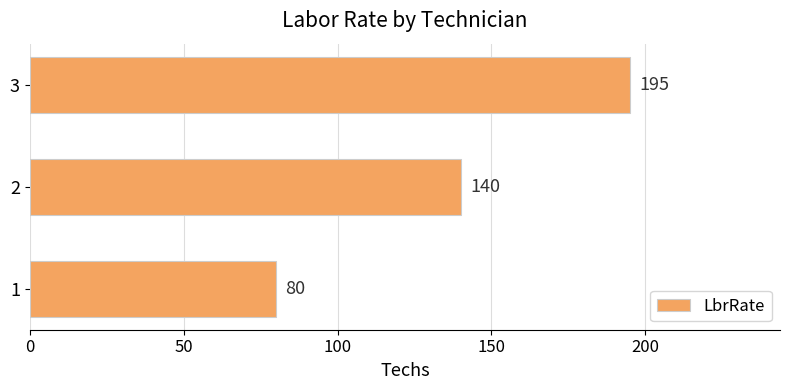

At which label is the value closest to 137?

2